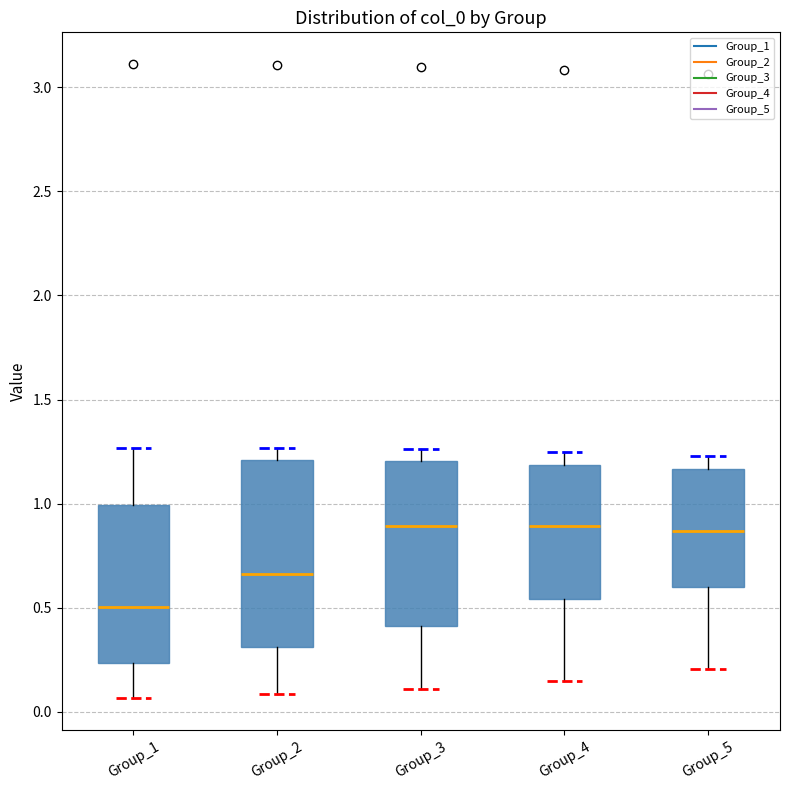

Where is the lower edge of the box for Group_4 on the y-axis? The values are not printed on the chart, so give them approximately, as read against the axis.

0.55